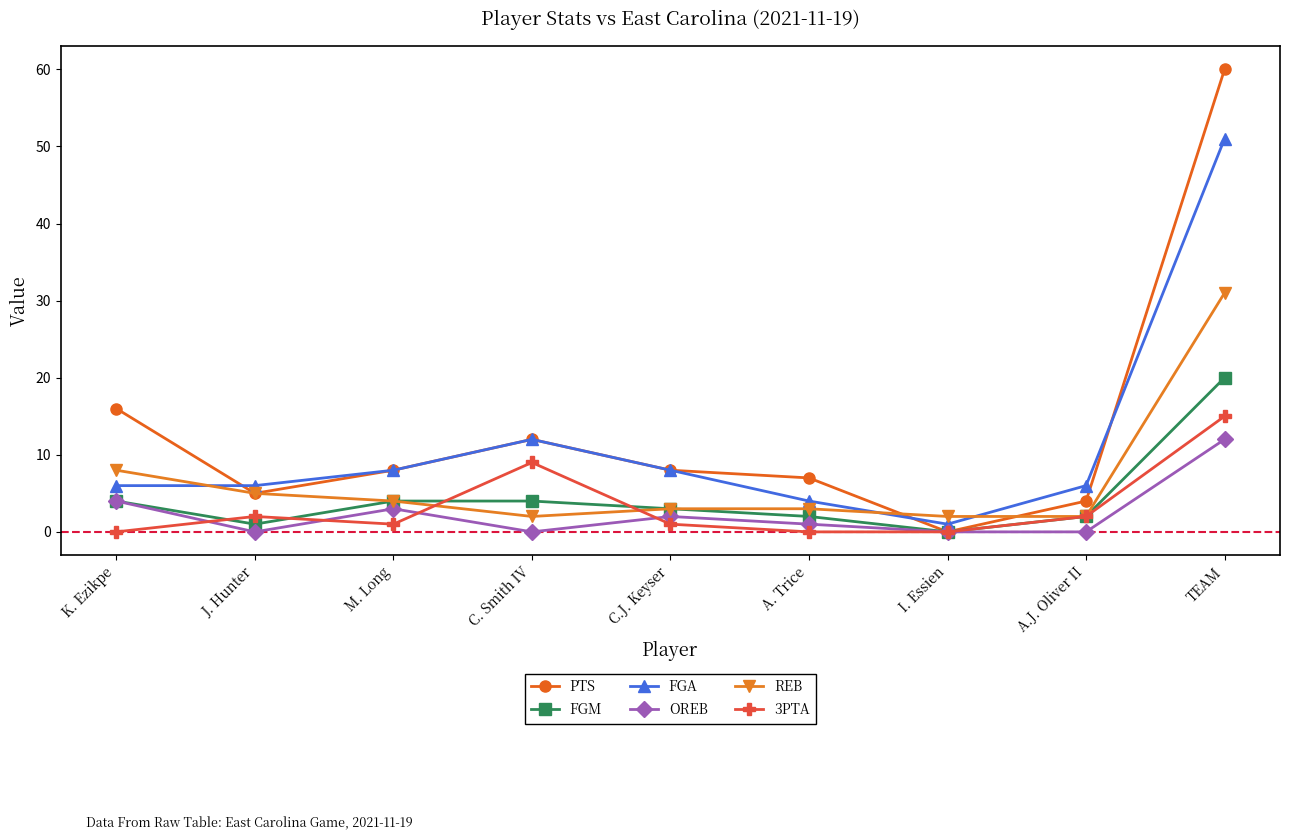

True or false: REB has a value of 2 at I. Essien.

True